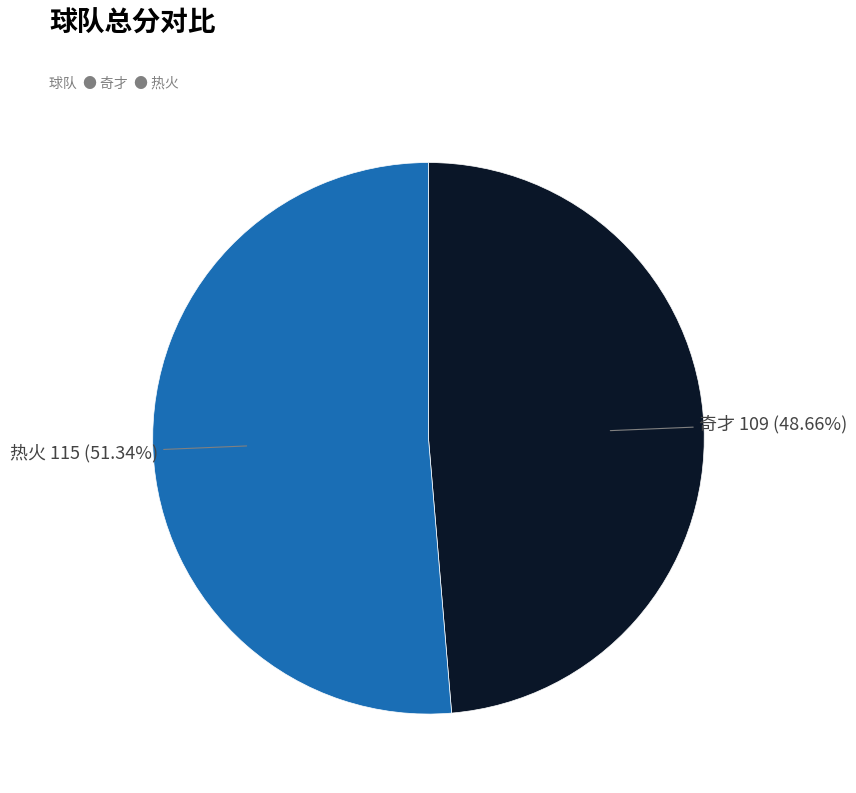

To the nearest percent, what is the difference between the largest and smallest slice percentages?

3%